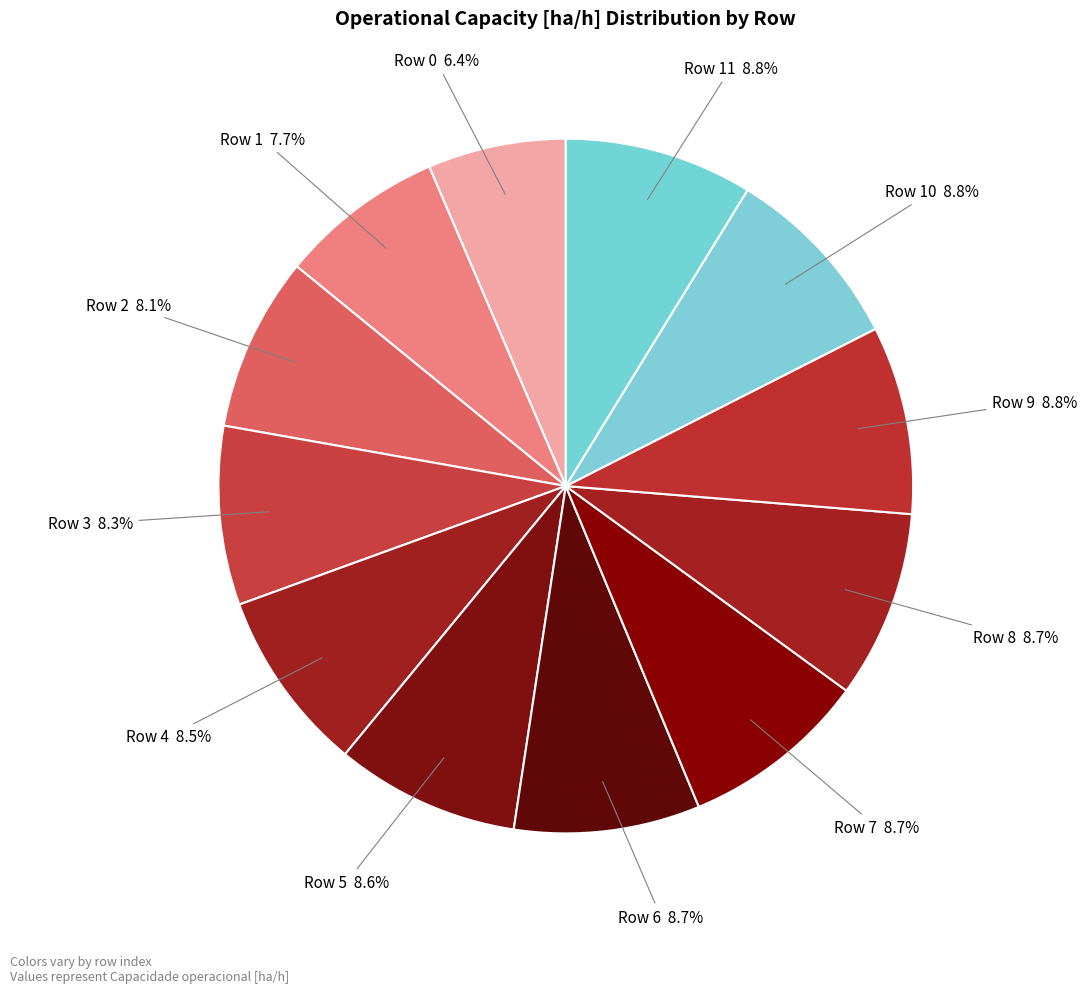

Combined, do Row 2 and Row 8 account for over 50%?

No